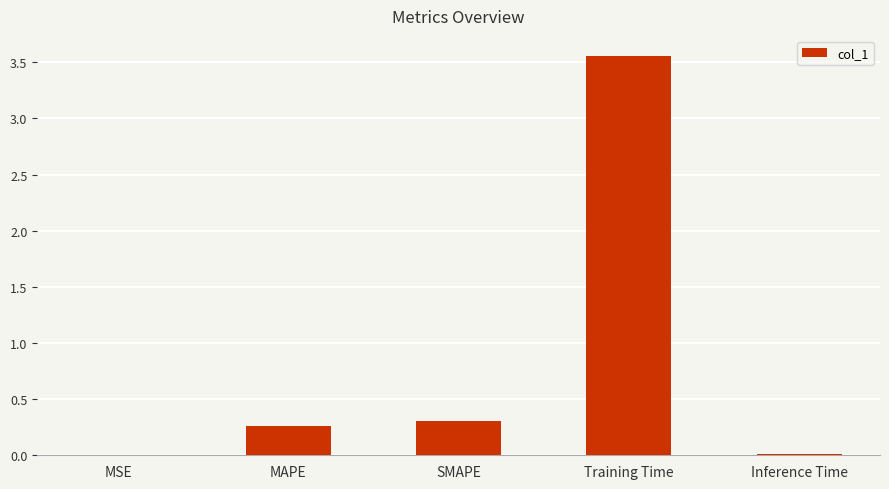

Where is the data nearest to the value 1?

SMAPE